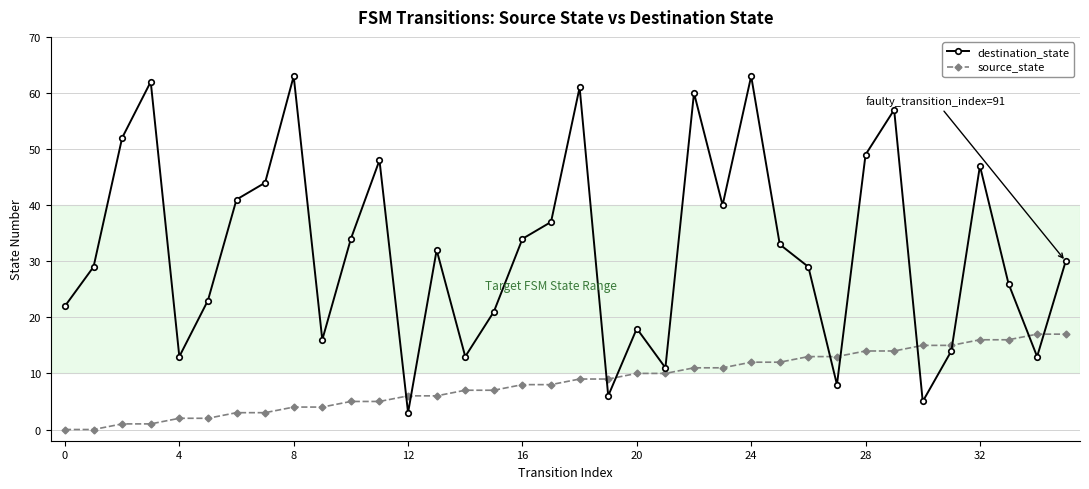

Which series has the largest total across all categories?

destination_state